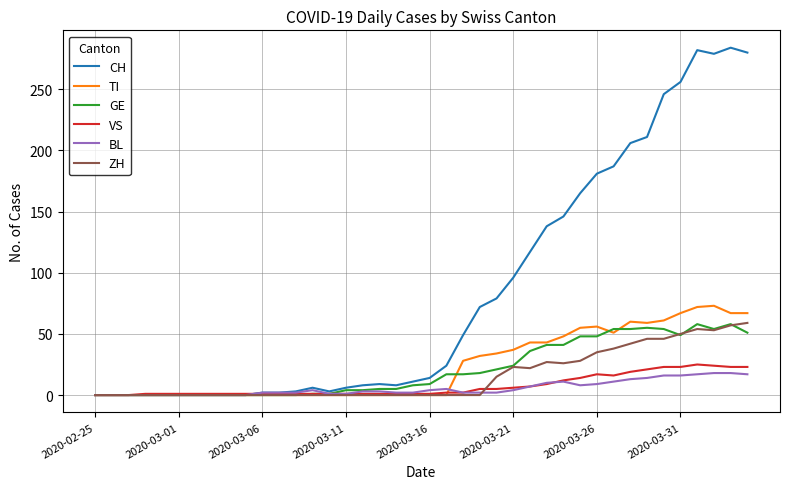

Which series has the largest range (max minus min)?

CH